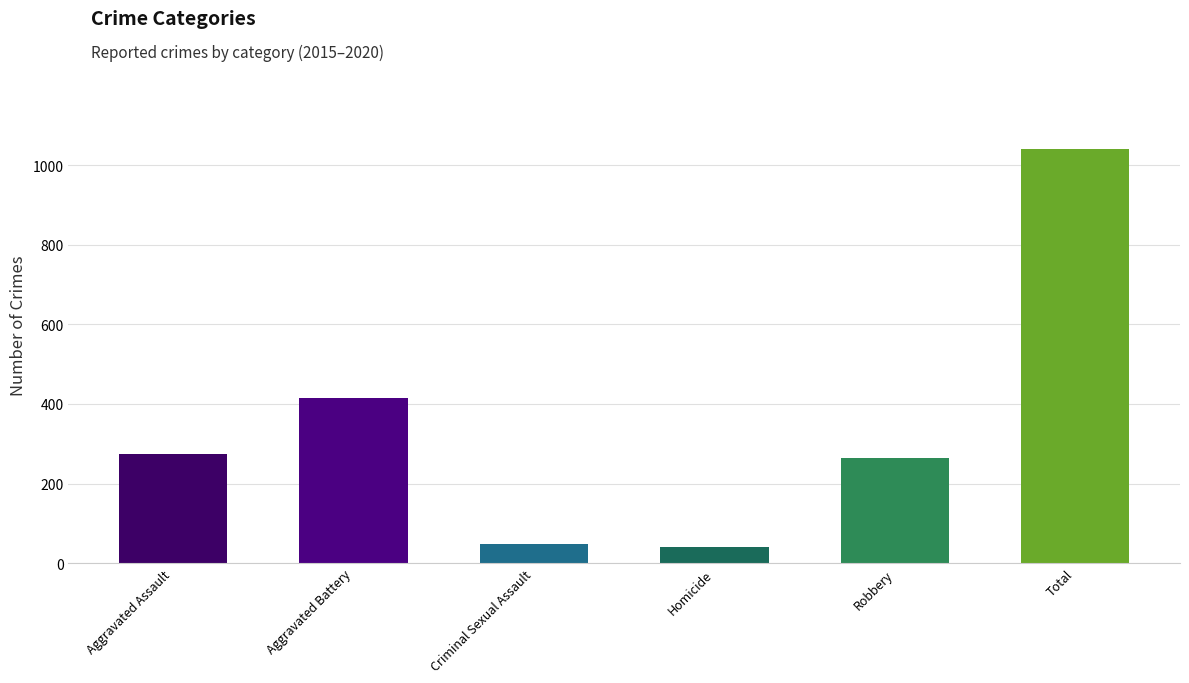

What is the difference between the maximum and minimum values?

1000